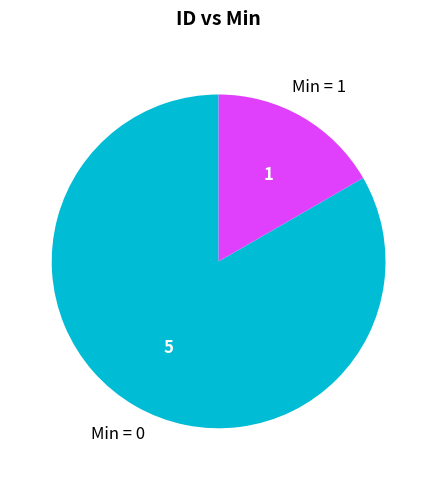

Does any single category account for the majority?

Yes